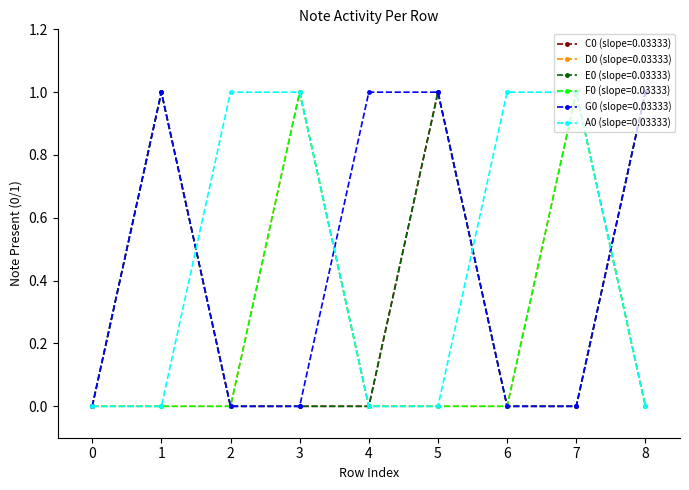

At which category is the sum across all series the highest?

1